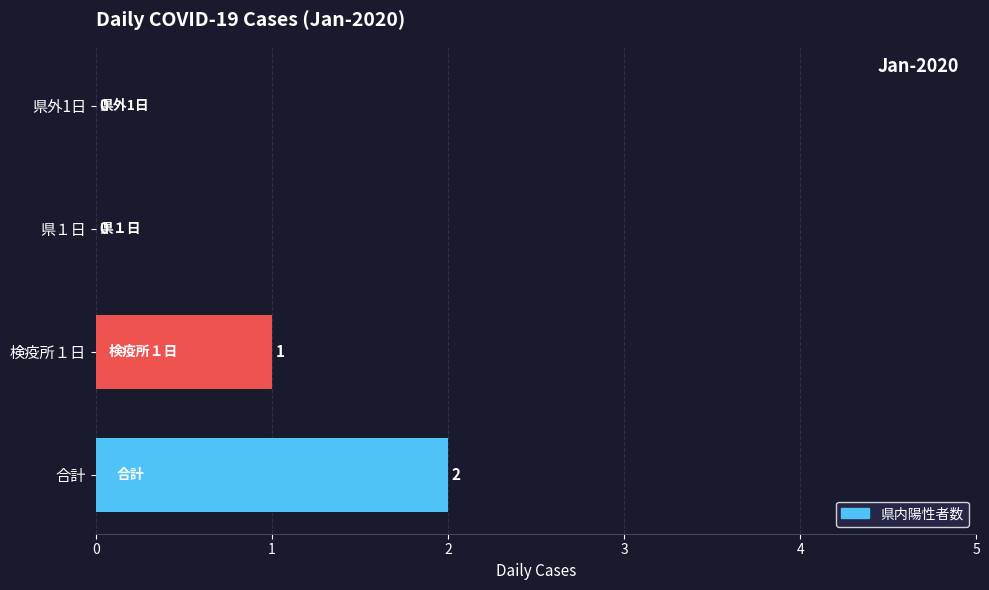

At which label is the value closest to 1?

検疫所１日